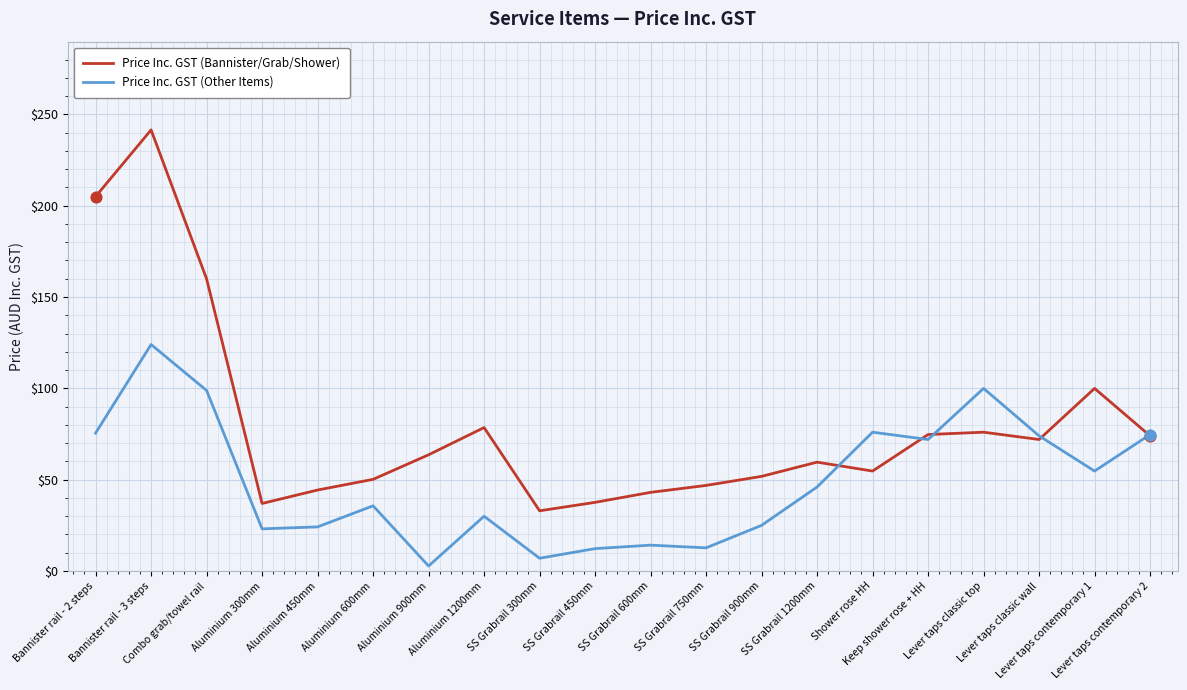

Which series has the widest spread of values?

Price Inc. GST (Bannister/Grab/Shower)